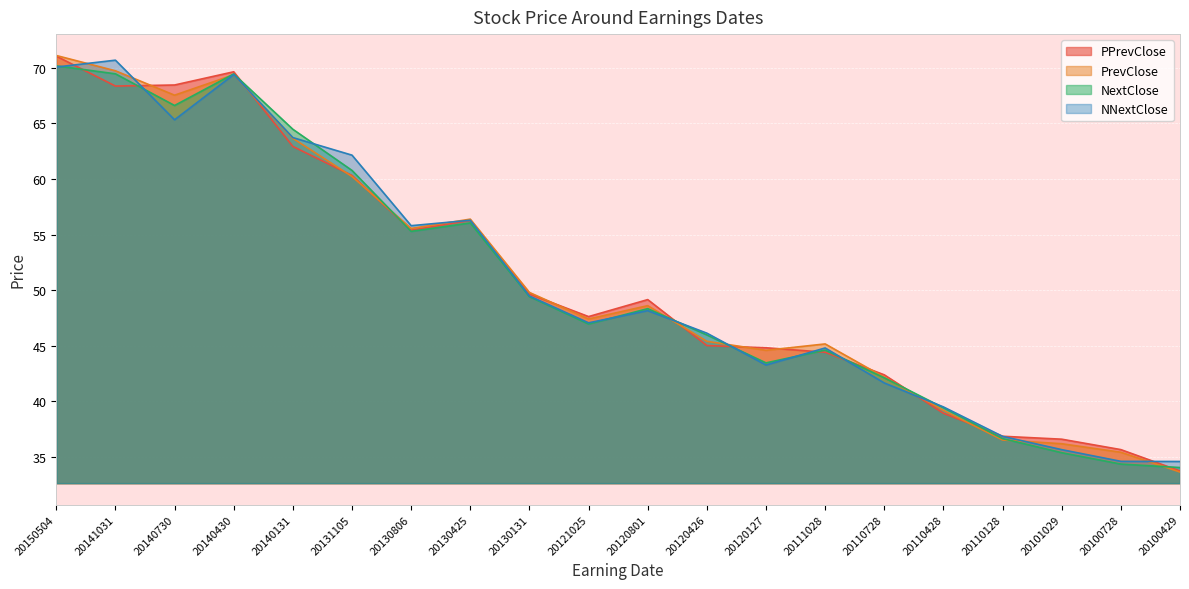

Does the chart display data point markers on the line(s)?

No